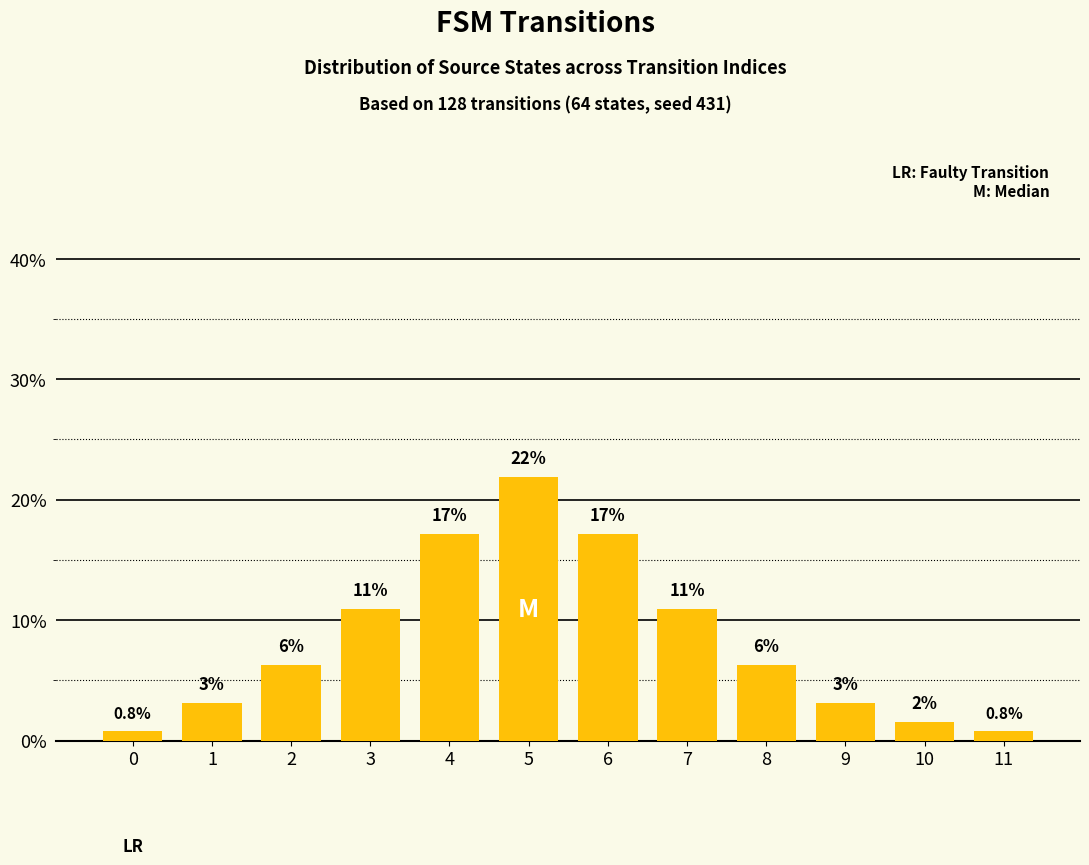

Rank the categories by value from lowest to highest.

0, 11, 10, 1, 9, 2, 8, 3, 7, 4, 6, 5